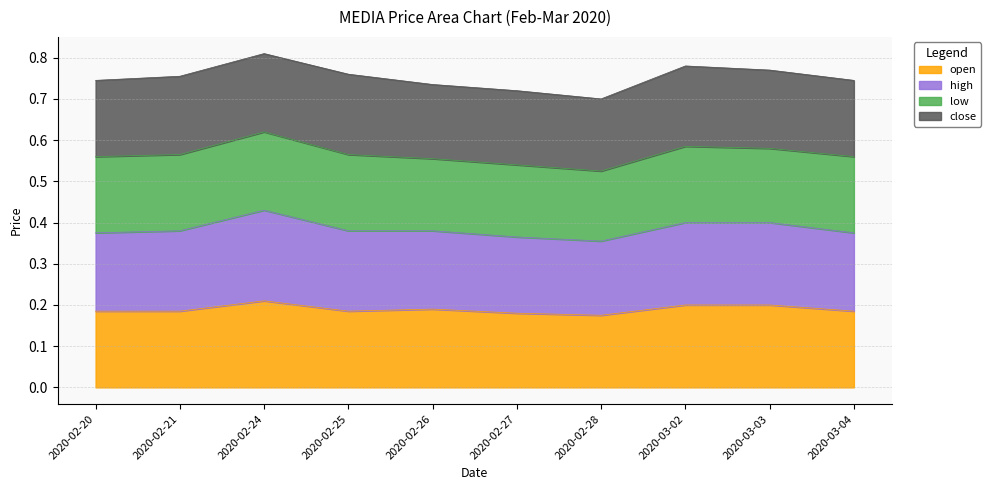

What is the label of the 9th point from the right?

2020-02-21